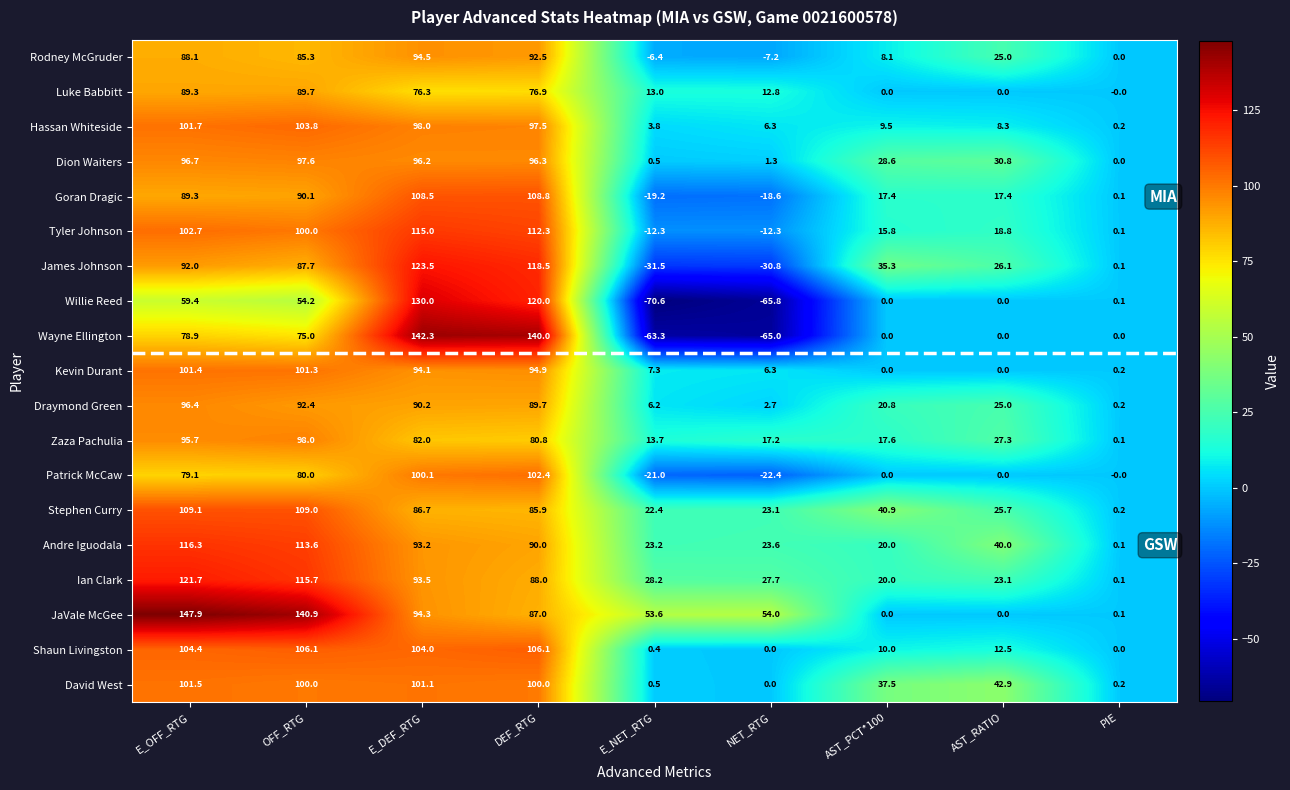

At which label does Dion Waiters first exceed 30?

E_OFF_RTG